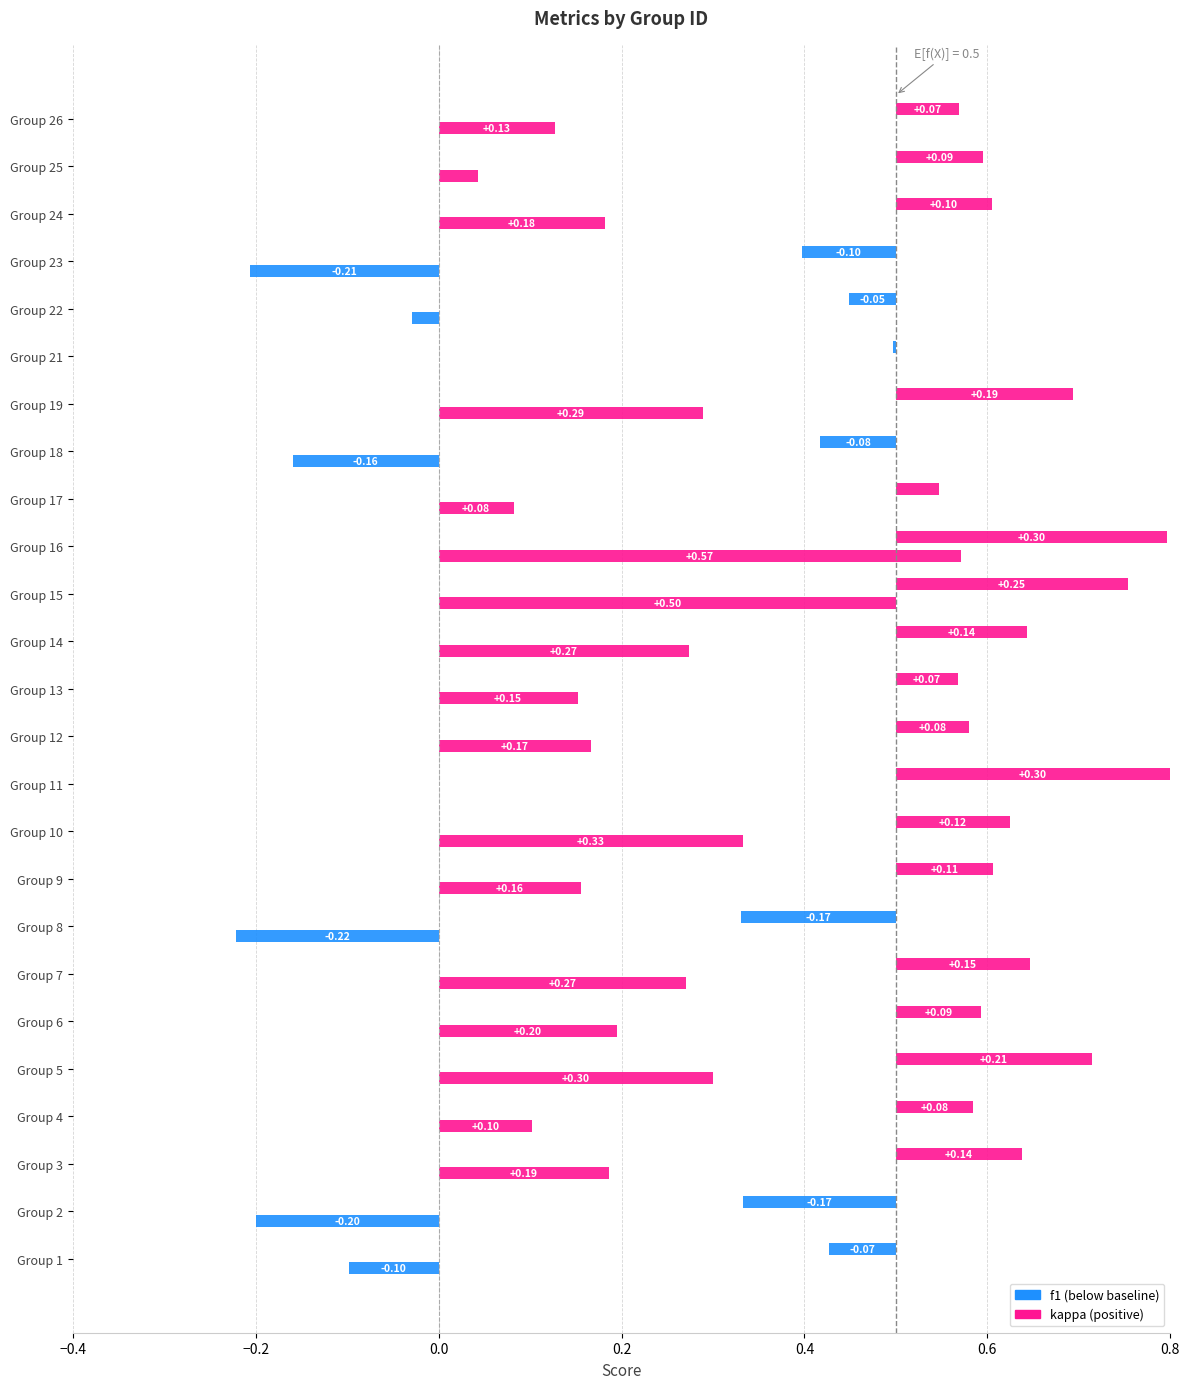

Rank the categories by f1 value from lowest to highest.

8, 2, 23, 18, 1, 22, 21, 17, 13, 26, 12, 4, 6, 25, 24, 9, 10, 3, 14, 7, 19, 5, 15, 16, 11